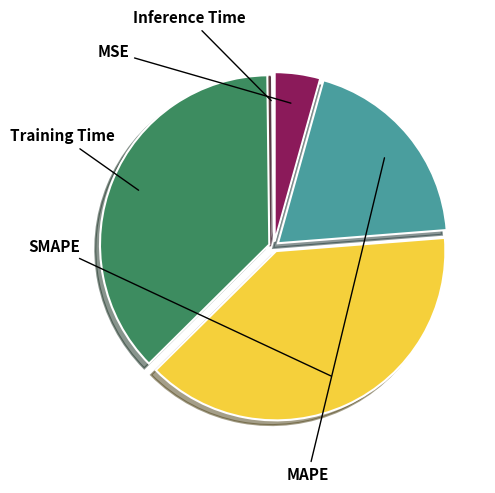

Does any single category account for the majority?

No